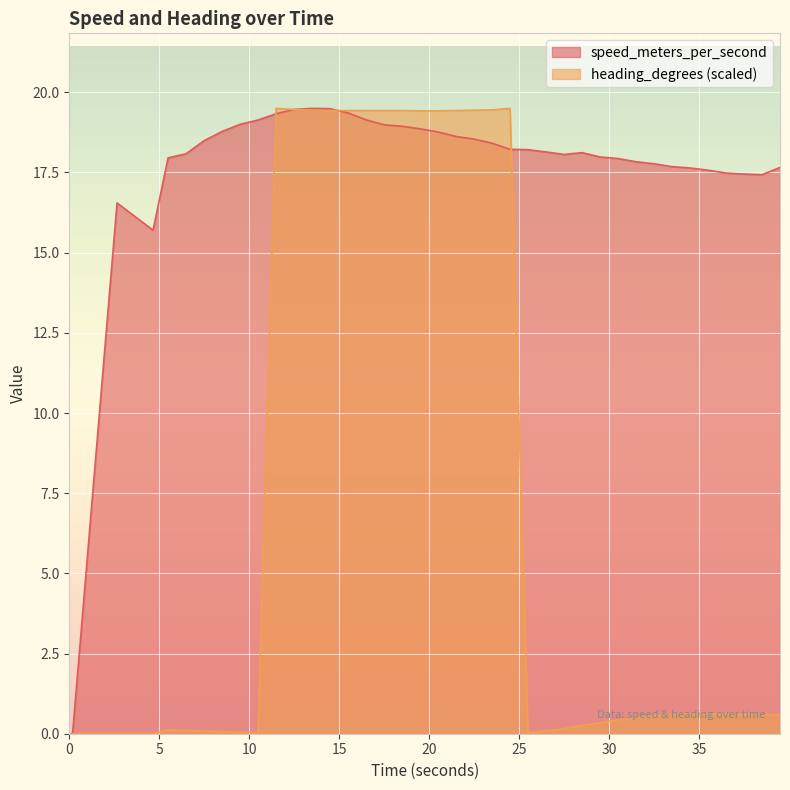

How many positive values does the speed_meters_per_second series have?

37